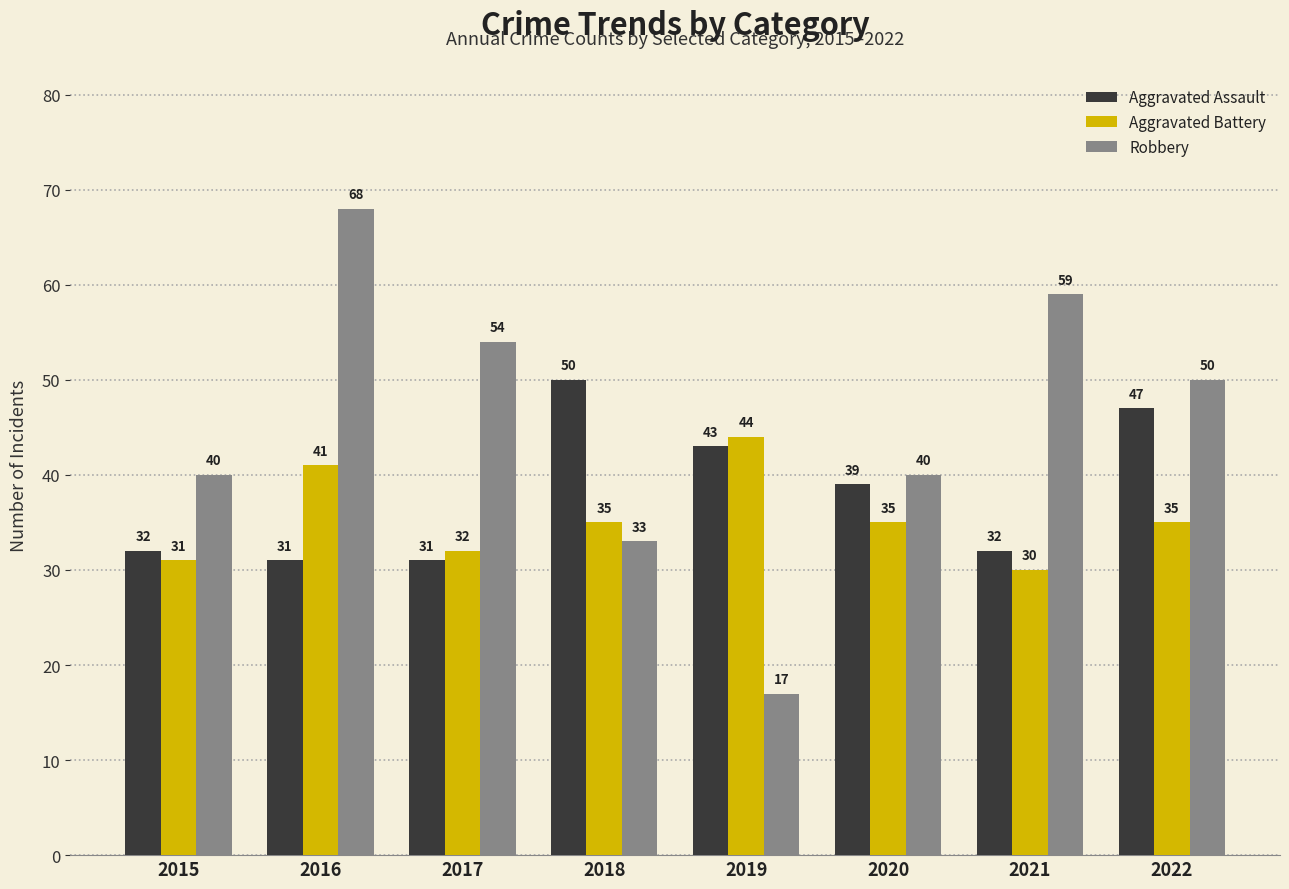

Count the number of categories in the chart.

8